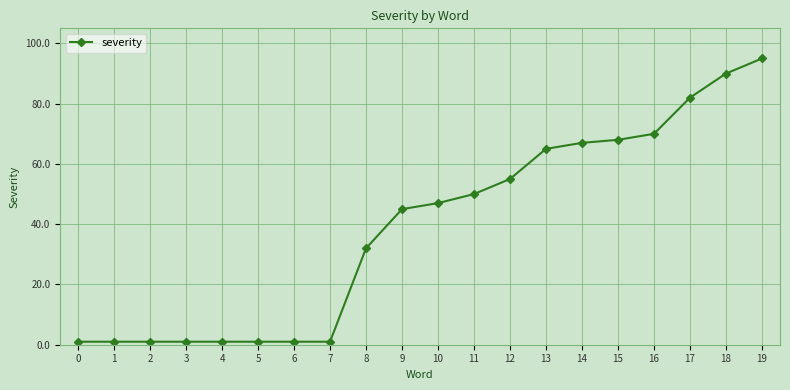

What is the difference between the second highest and second lowest values?

89